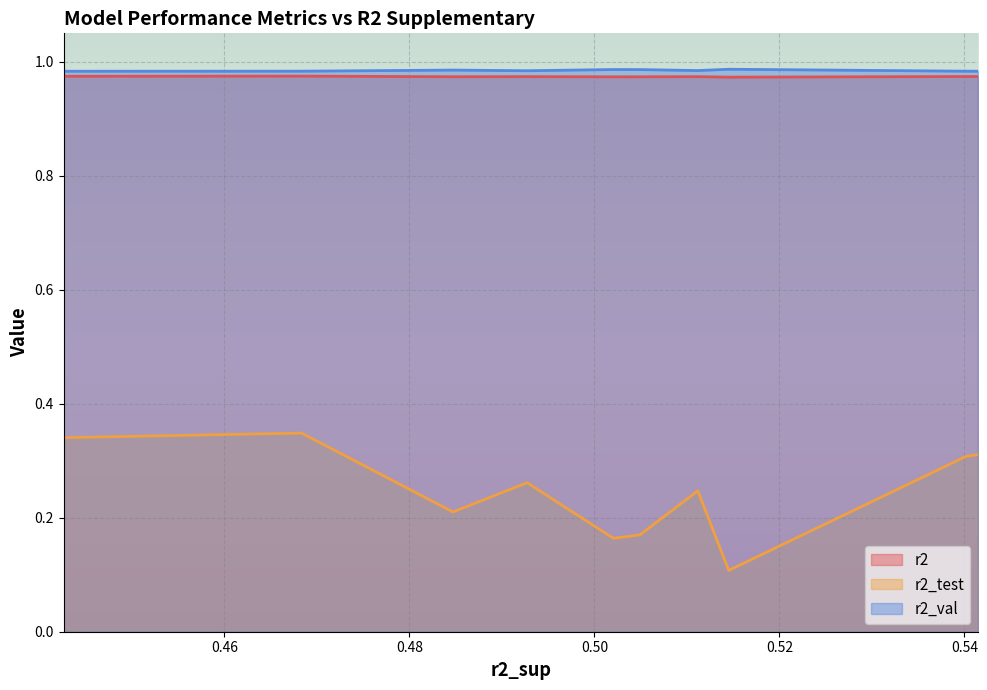

Reading left to right, transcribe all the data shown in this chart.

r2: model_3_31_7=1.0	model_3_31_6=1.0	model_3_31_0=1.0	model_3_31_4=1.0	model_3_31_2=1.0	model_3_31_1=1.0	model_3_31_5=1.0	model_3_31_3=1.0	model_3_31_9=1.0	model_3_31_8=1.0
r2_test: model_3_31_7=0.3	model_3_31_6=0.3	model_3_31_0=0.1	model_3_31_4=0.2	model_3_31_2=0.2	model_3_31_1=0.2	model_3_31_5=0.3	model_3_31_3=0.2	model_3_31_9=0.3	model_3_31_8=0.3
r2_val: model_3_31_7=1.0	model_3_31_6=1.0	model_3_31_0=1.0	model_3_31_4=1.0	model_3_31_2=1.0	model_3_31_1=1.0	model_3_31_5=1.0	model_3_31_3=1.0	model_3_31_9=1.0	model_3_31_8=1.0